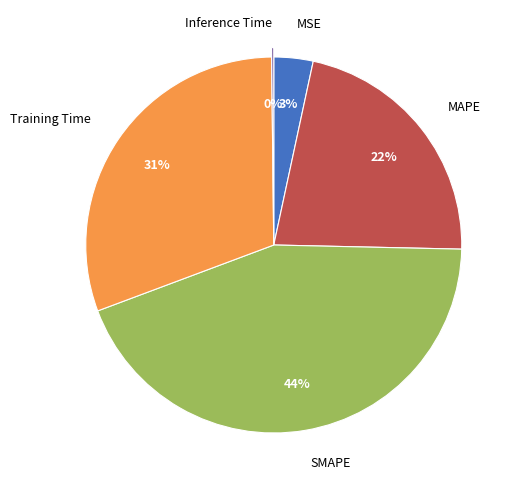

How much of the chart is everything except Training Time?

69.5%